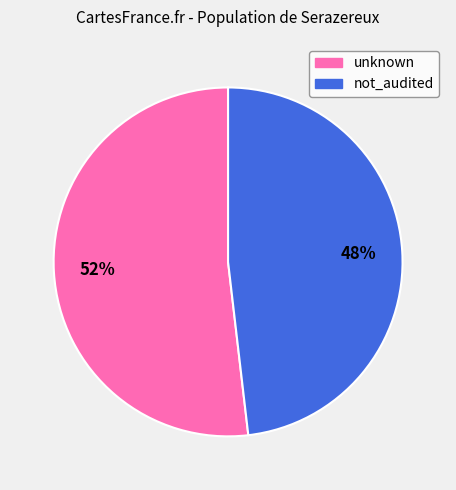

Which slice represents more than half of the pie?

unknown